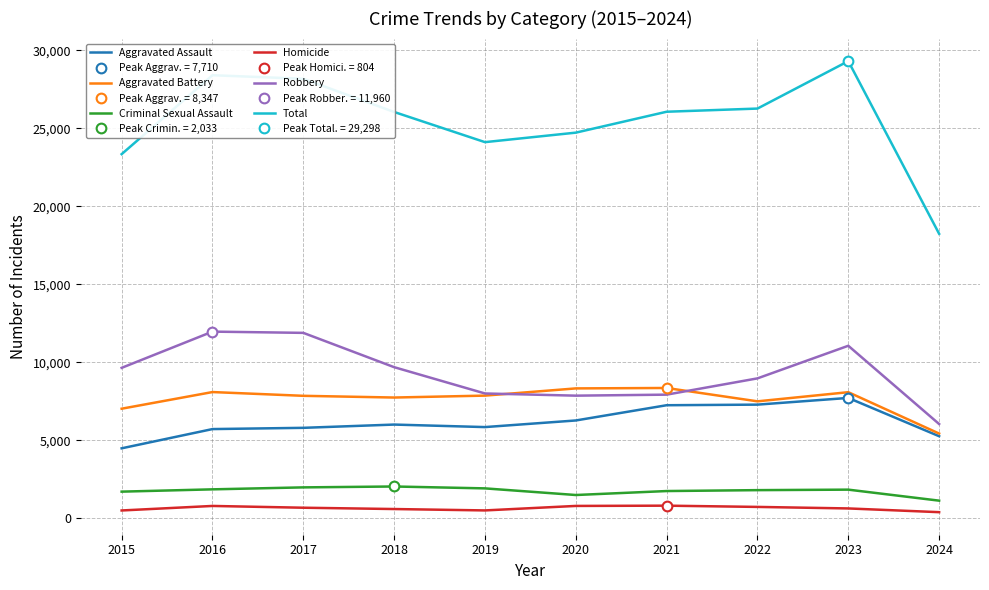

What is the average value of the Aggravated Battery series?

7620